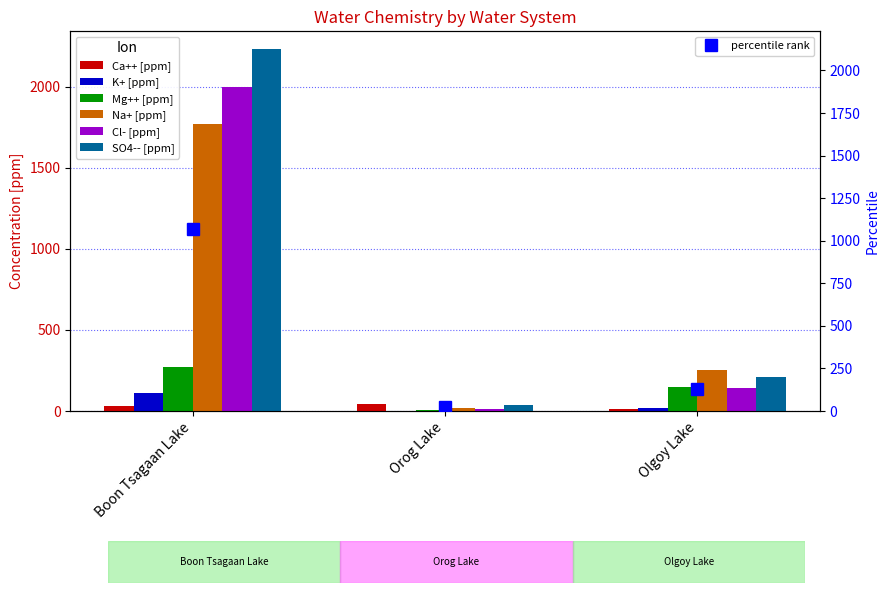

Which category has the highest value across all series?

Boon Tsagaan Lake